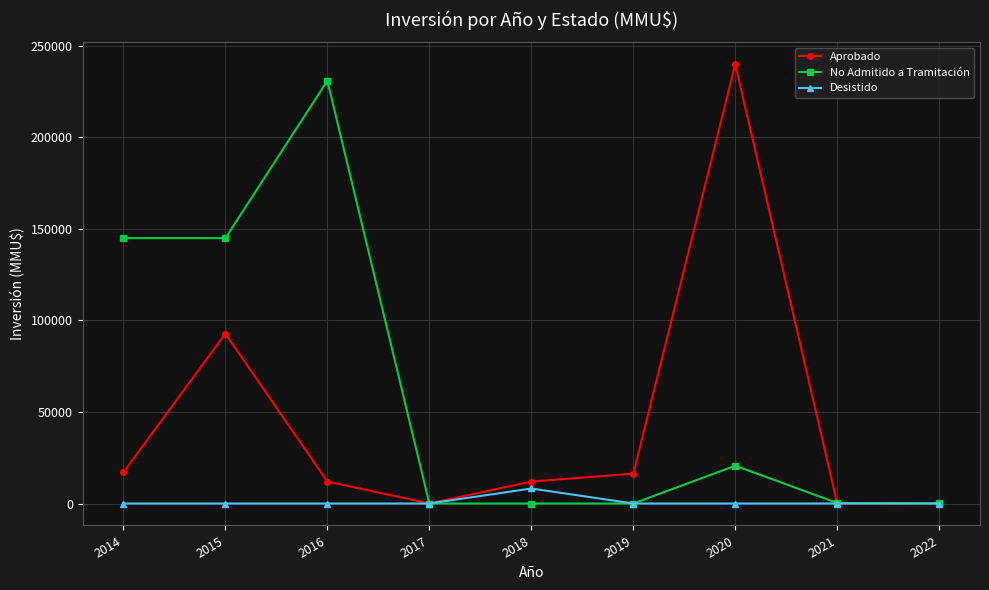

Which series has the widest spread of values?

Aprobado